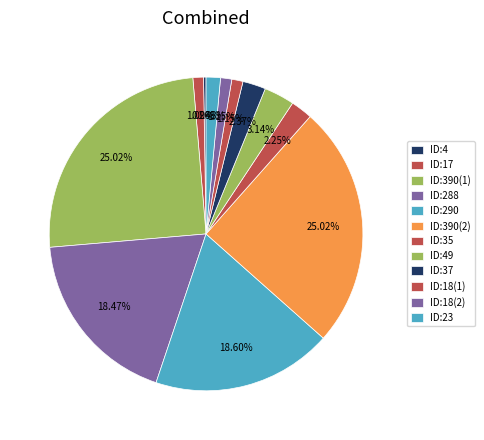

Is it true that ID:390(2) is 25% of the pie?

True